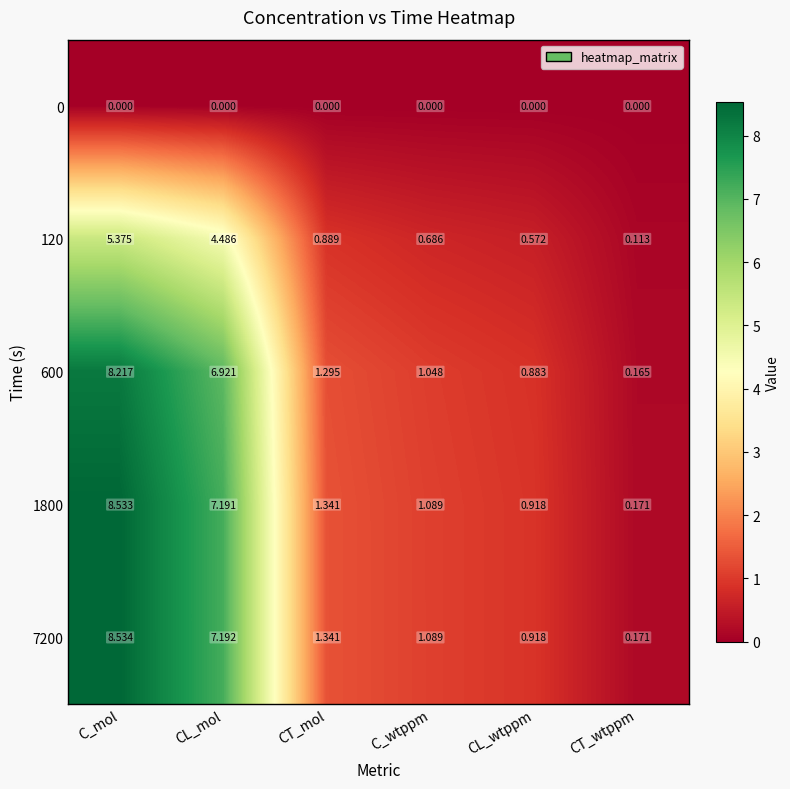

Which label corresponds to the largest value in the chart?

C_mol